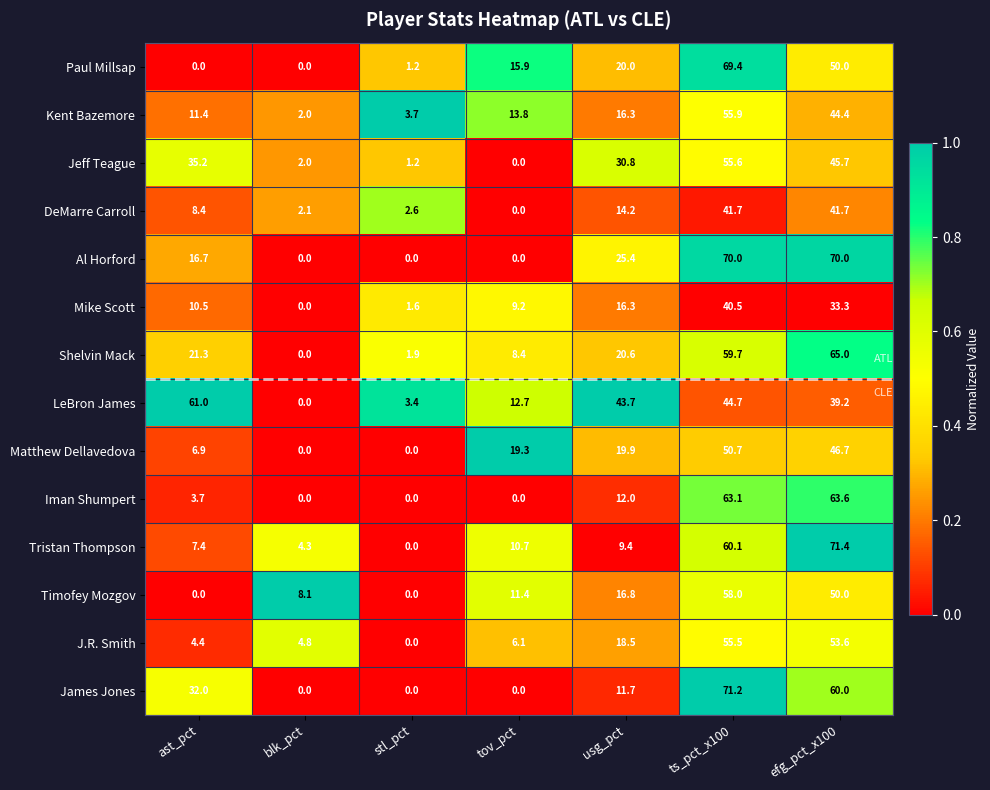

At which label does Al Horford first exceed 16?

ast_pct